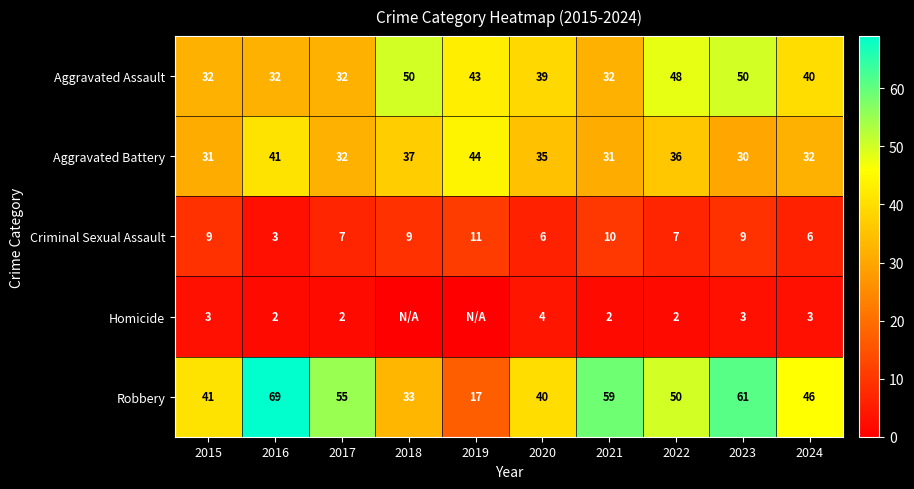

What is the minimum value for Robbery?

17